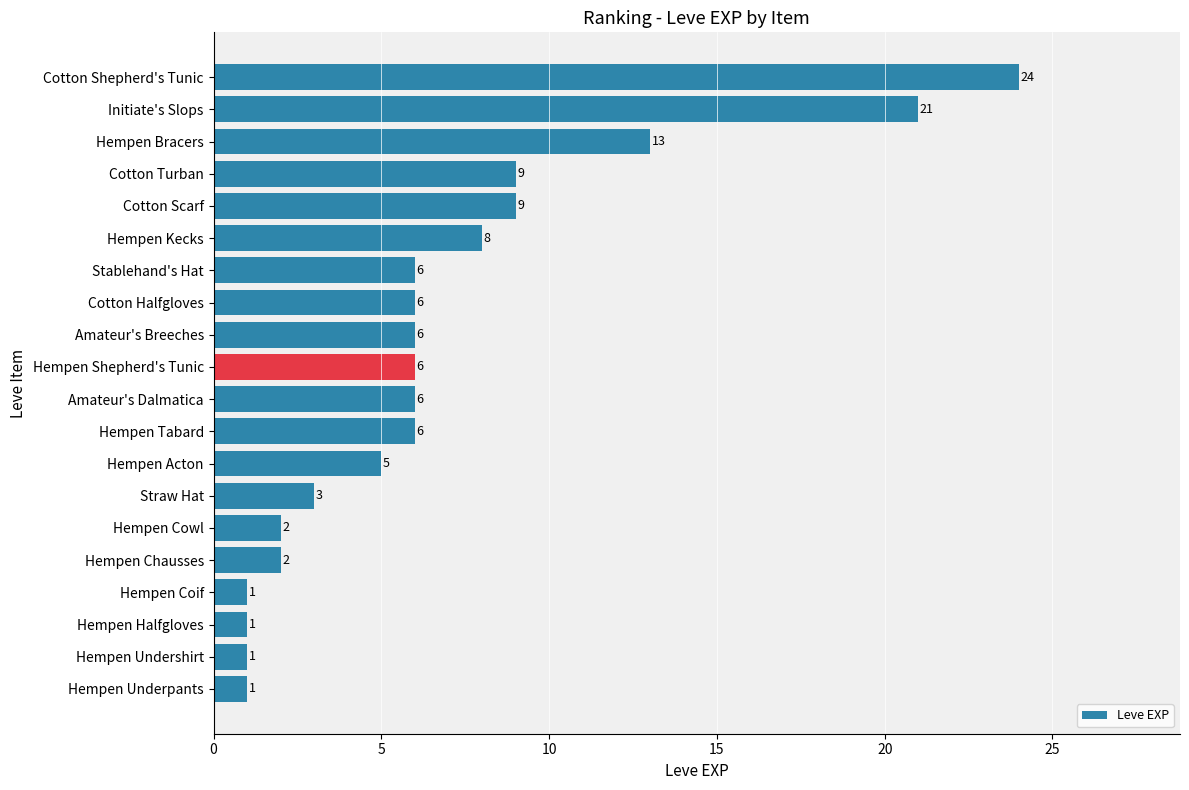

Reading bottom to top, extract all data points from this chart.

Hempen Underpants=1	Hempen Undershirt=1	Hempen Halfgloves=1	Hempen Coif=1	Hempen Chausses=2	Hempen Cowl=2	Straw Hat=3	Hempen Acton=5	Hempen Tabard=6	Amateur's Dalmatica=6	Hempen Shepherd's Tunic=6	Amateur's Breeches=6	Cotton Halfgloves=6	Stablehand's Hat=6	Hempen Kecks=8	Cotton Scarf=9	Cotton Turban=9	Hempen Bracers=13	Initiate's Slops=21	Cotton Shepherd's Tunic=24